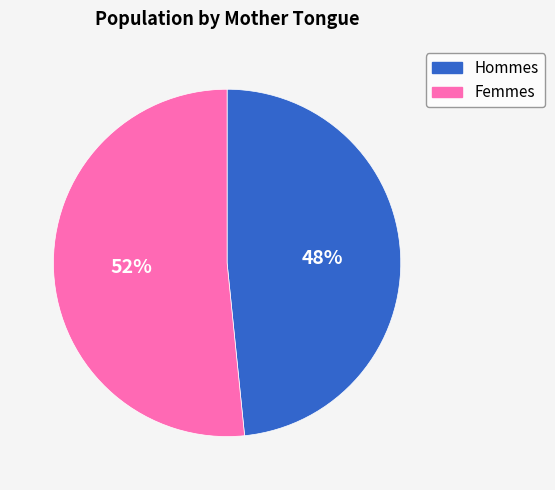

How many slices are in this pie chart?

2